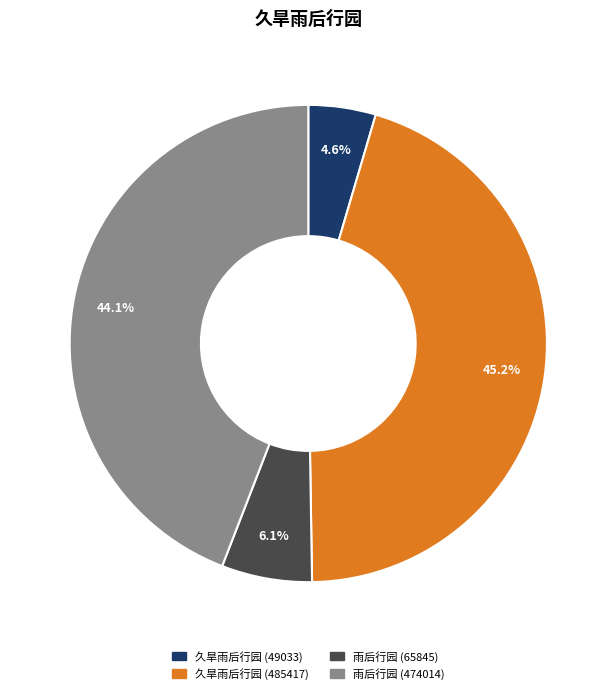

How many slices are in this pie chart?

4